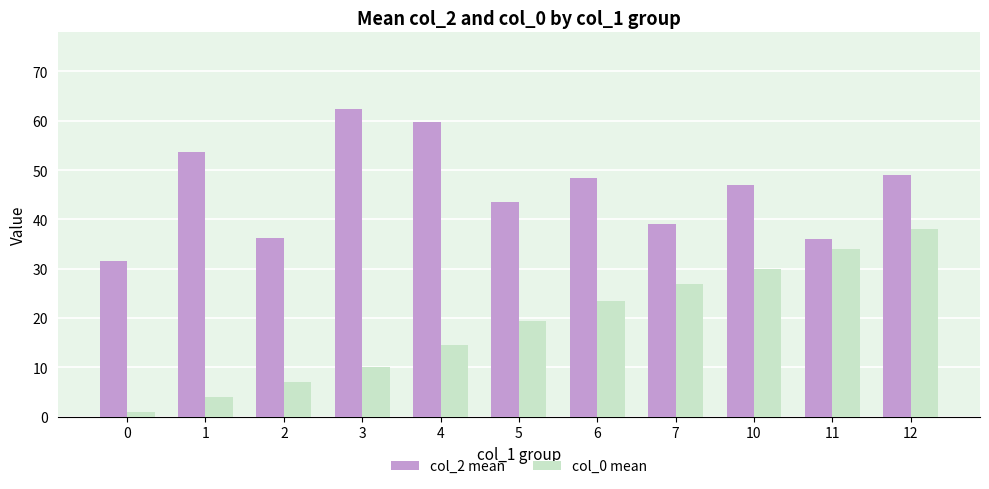

List the series in order of their peak value, highest first.

col_2 mean, col_0 mean